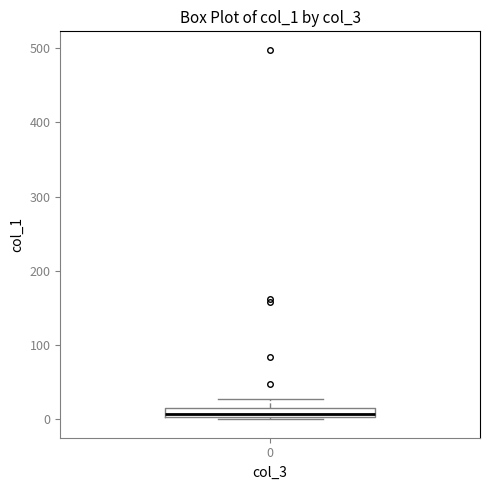

Where is the lower edge of the box at x = 0 on the y-axis? The values are not printed on the chart, so give them approximately, as read against the axis.

0